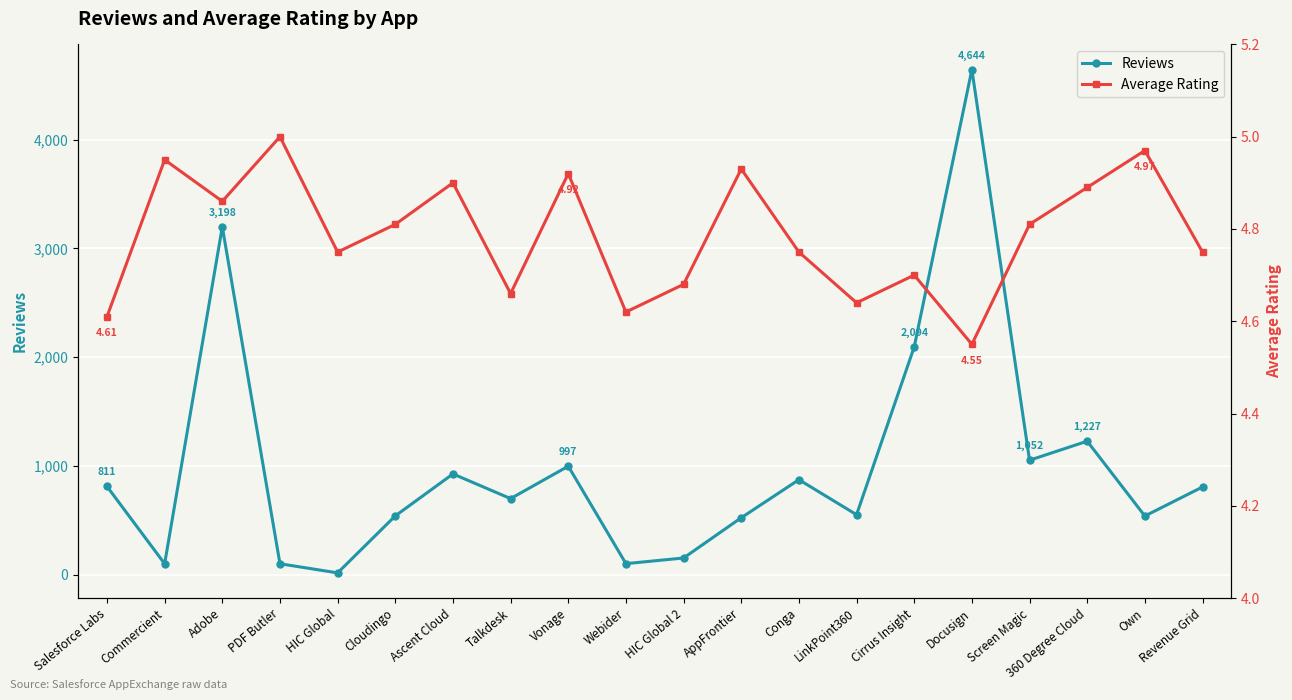

What position from the right is Adobe?

18